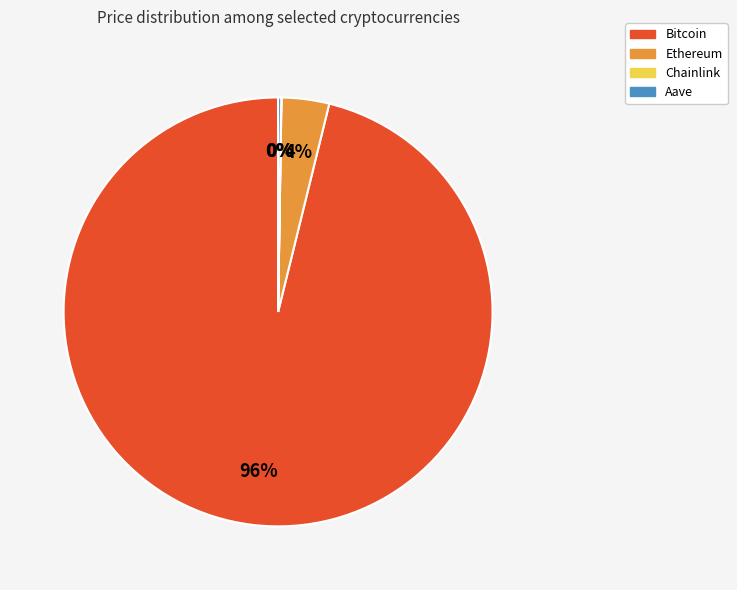

What percentage is the Bitcoin slice, to the nearest percent?

96%